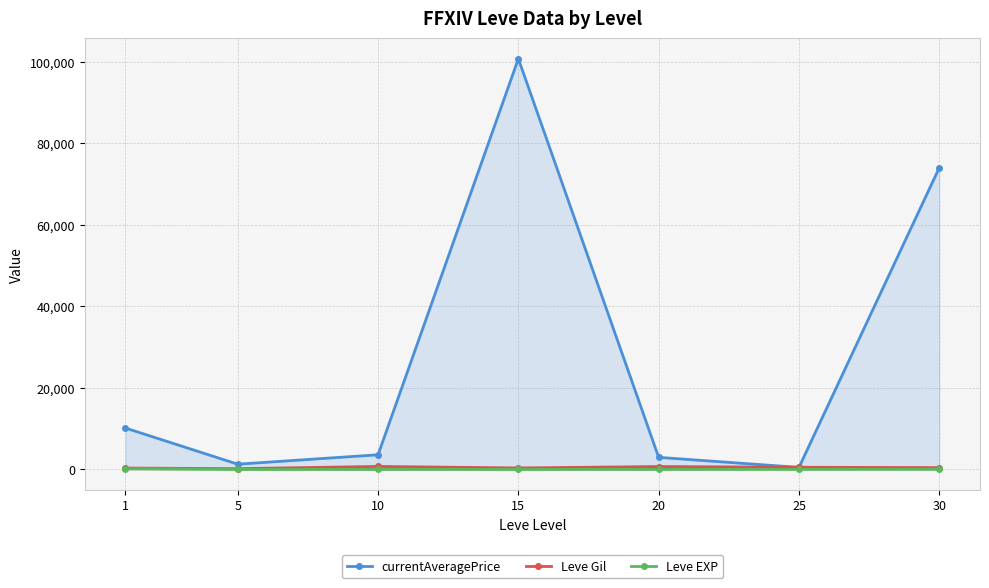

At which category is the sum across all series the highest?

15